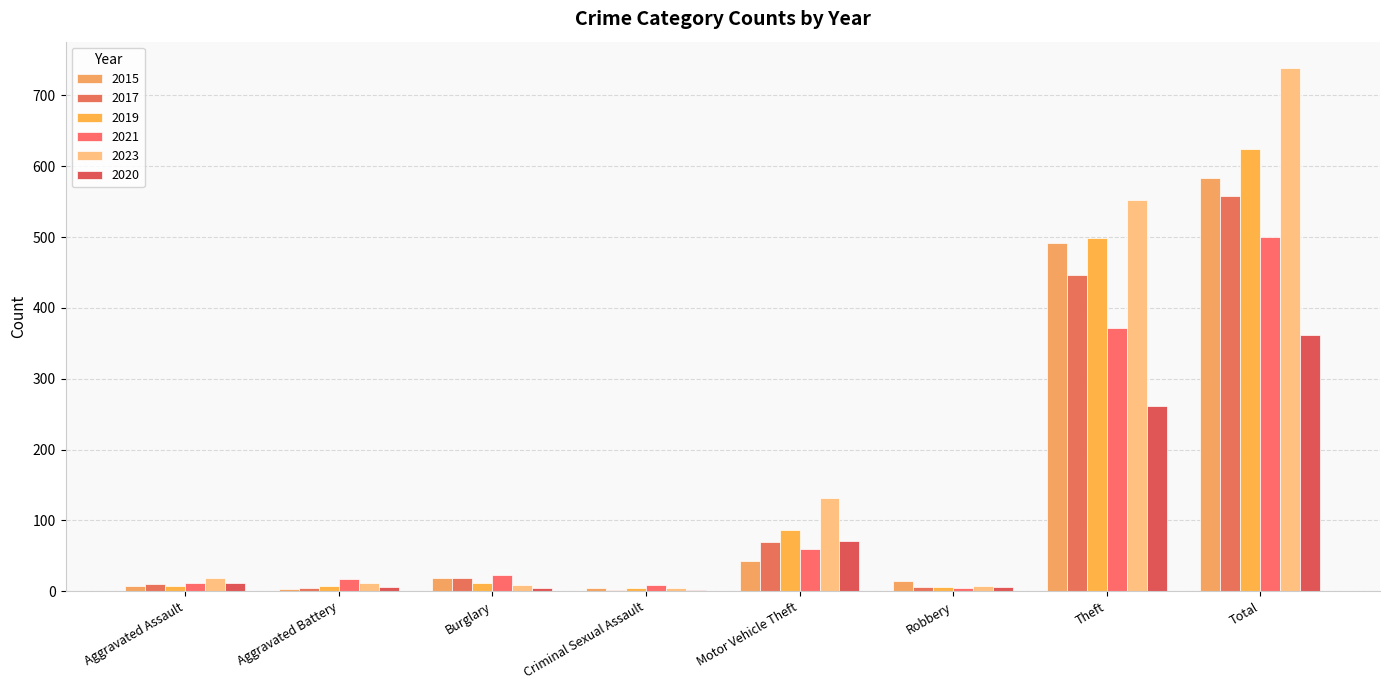

What is the approximate value of 2015 at Motor Vehicle Theft, to the nearest 50?

50